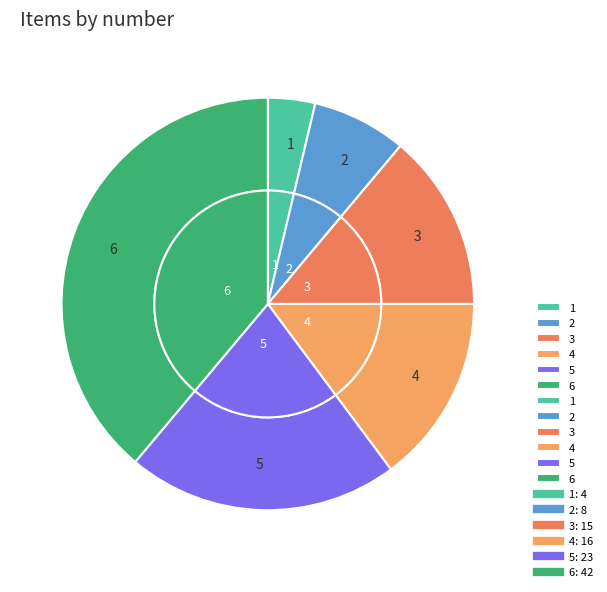

To the nearest percent, what portion does 5 represent?

21%